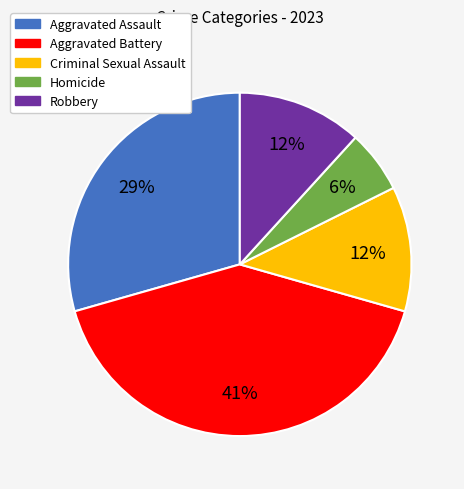

Count the number of slices in the pie.

5